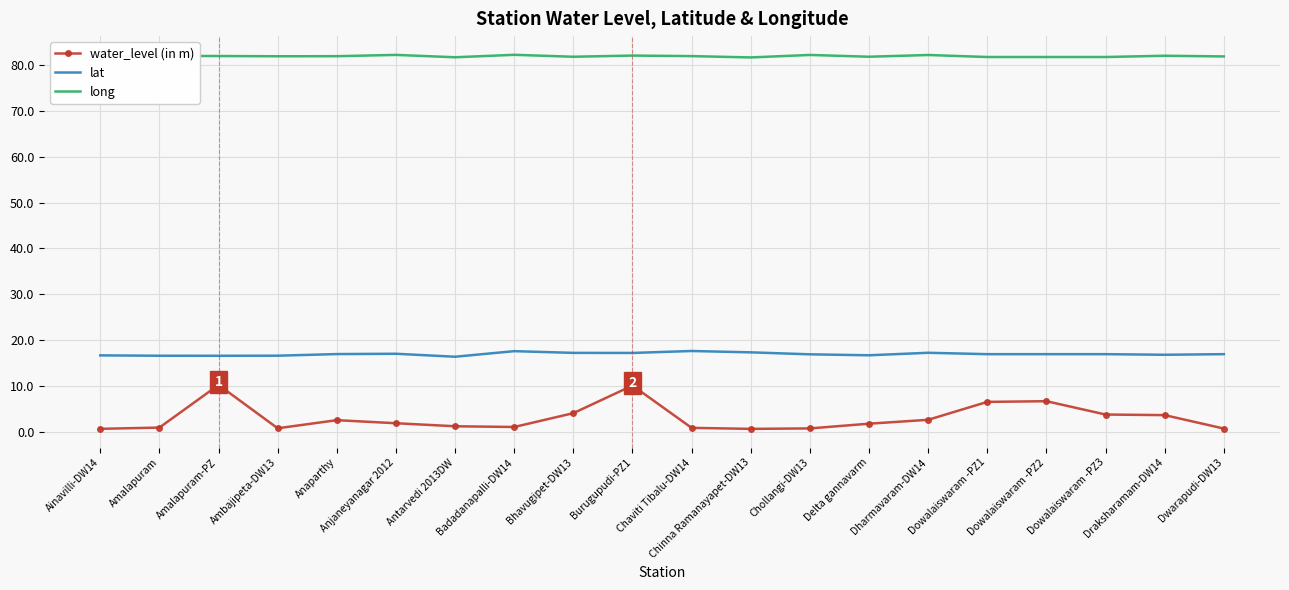

What is the total value across all series at Amalapuram?

99.5